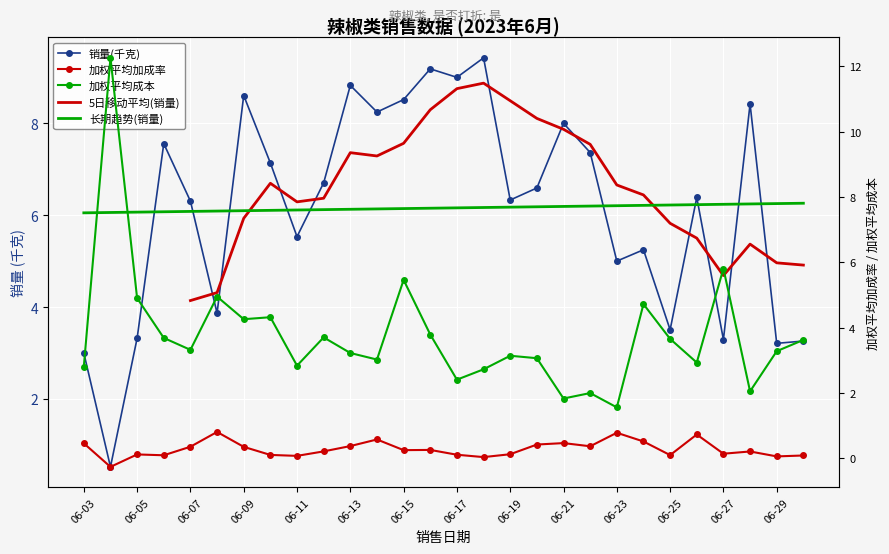

What is the difference between the highest and lowest values at 06-22?

7.0